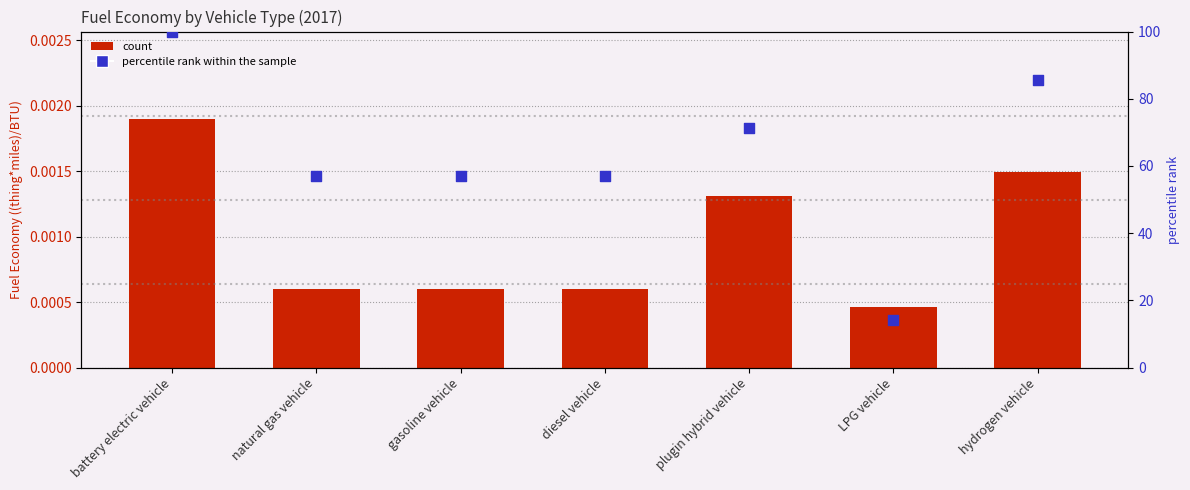

At which category is the sum across all series the highest?

battery electric vehicle